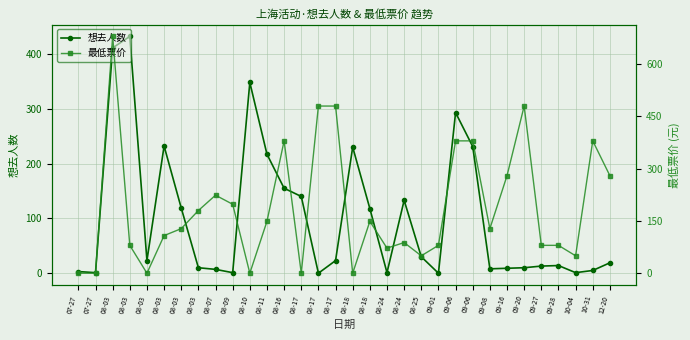

Reading left to right, what are all the values shown in this chart?

想去人数: 07-27=3	07-27=1	08-03=411	08-03=432	08-03=23	08-03=232	08-03=119	08-03=10	08-07=7	08-09=1	08-10=348	08-11=217	08-16=155	08-17=140	08-17=0	08-17=23	08-18=230	08-18=118	08-24=1	08-24=133	08-25=30	09-01=0	09-06=293	09-06=231	09-08=8	09-16=9	09-20=10	09-27=13	09-28=14	10-04=1	10-31=5	12-20=19
最低票价: 07-27=0	07-27=0	08-03=680	08-03=80	08-03=0	08-03=108	08-03=128	08-03=180	08-07=224	08-09=198	08-10=0	08-11=149	08-16=380	08-17=0	08-17=480	08-17=480	08-18=0	08-18=149	08-24=72	08-24=88	08-25=50	09-01=80	09-06=380	09-06=380	09-08=128	09-16=280	09-20=480	09-27=80	09-28=80	10-04=50	10-31=380	12-20=280